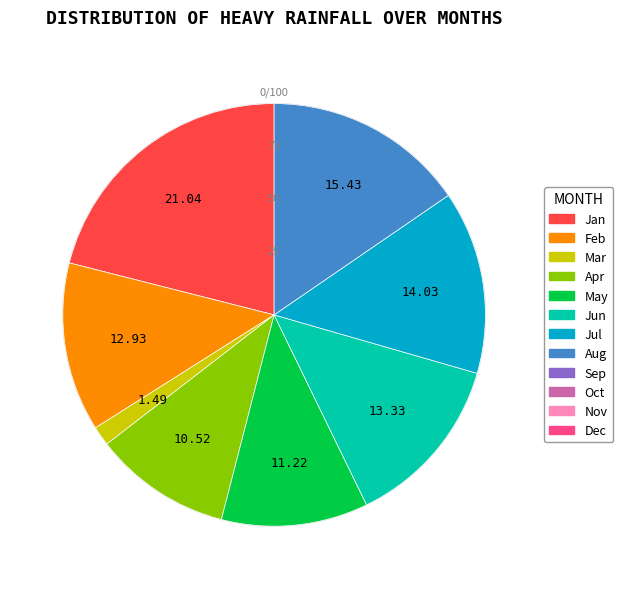

Does any single category account for the majority?

No